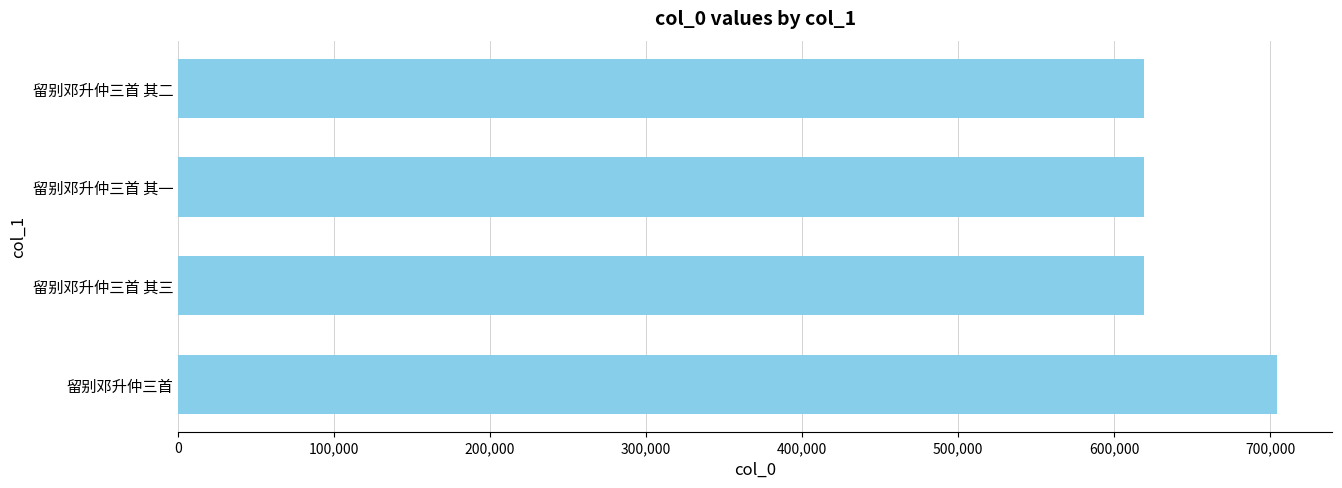

What is the ratio of the value at 留别邓升仲三首 to the value at 留别邓升仲三首 其一?

1.1